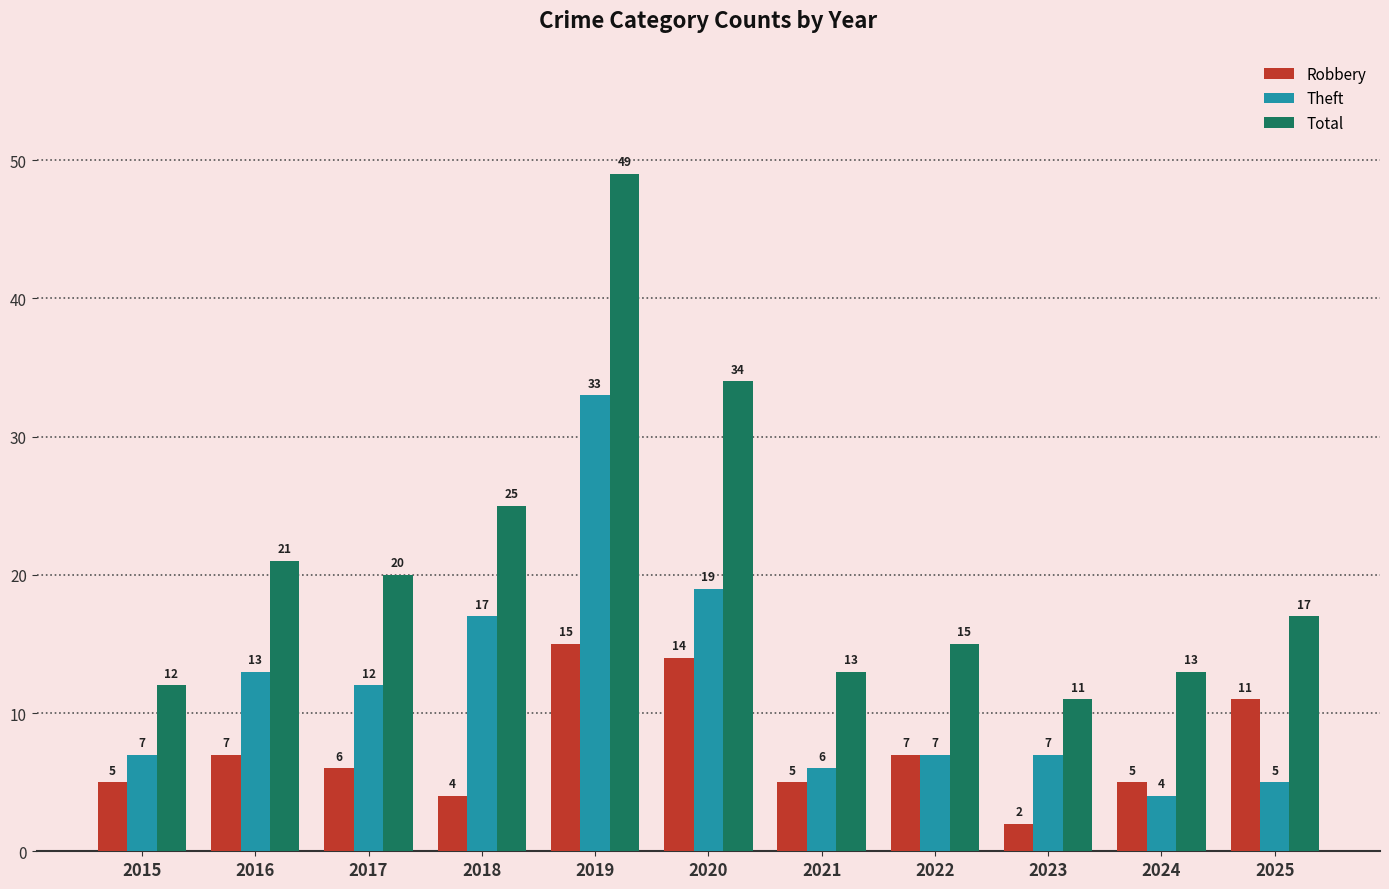

At which label does Robbery reach its peak?

2019